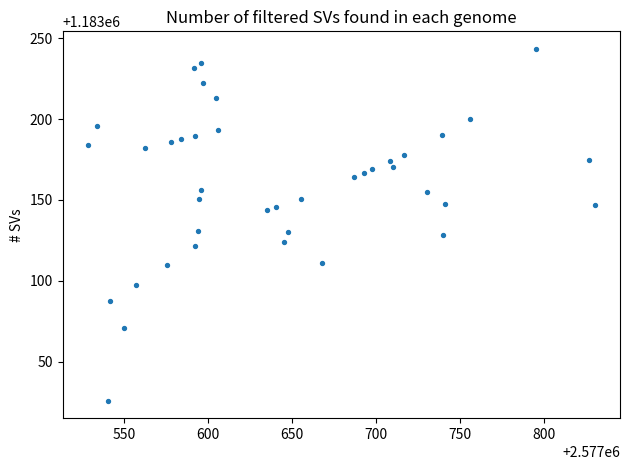

What is the range of Y values (max minus min)?

217.6